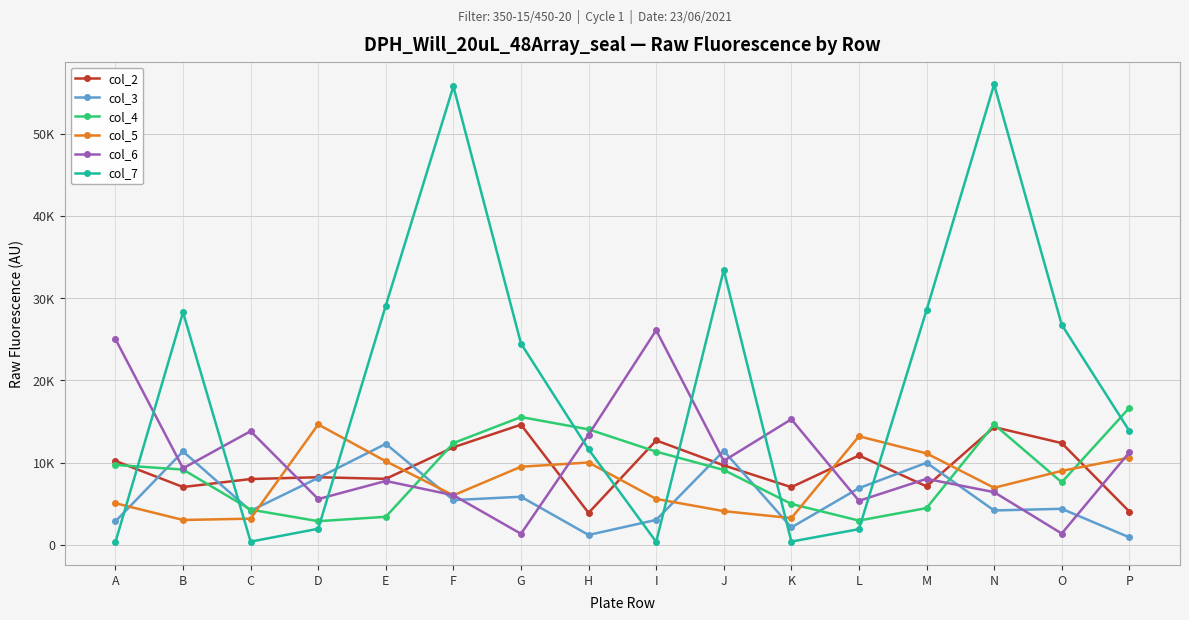

List the labels in order of col_2 value, smallest first.

H, P, K, B, M, C, E, D, J, A, L, F, O, I, N, G